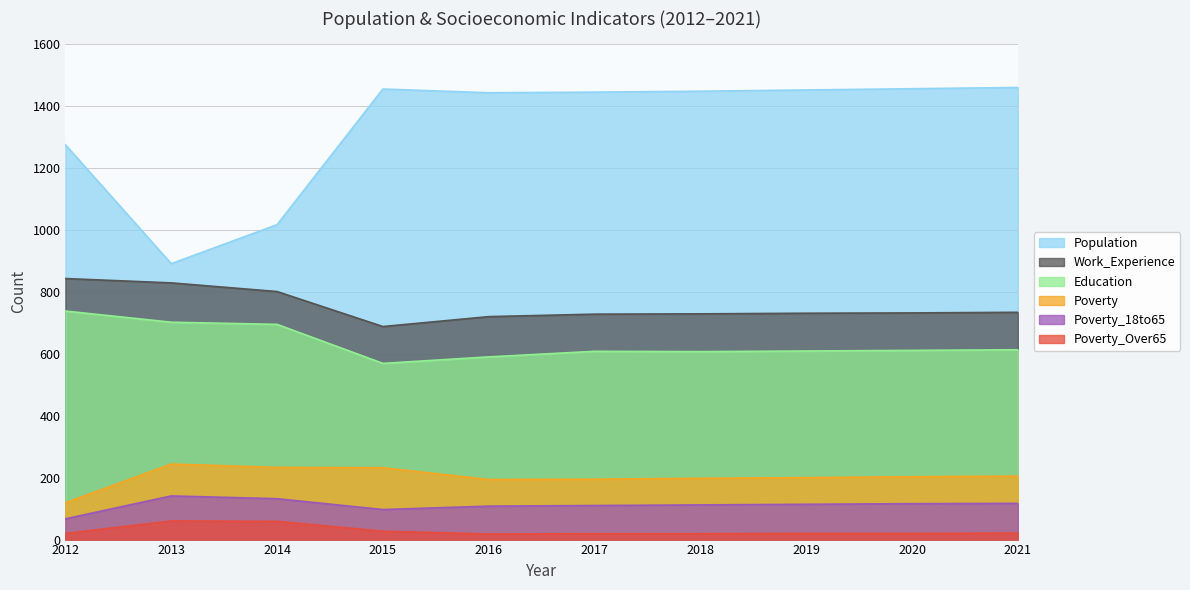

Which series has the largest range (max minus min)?

Population